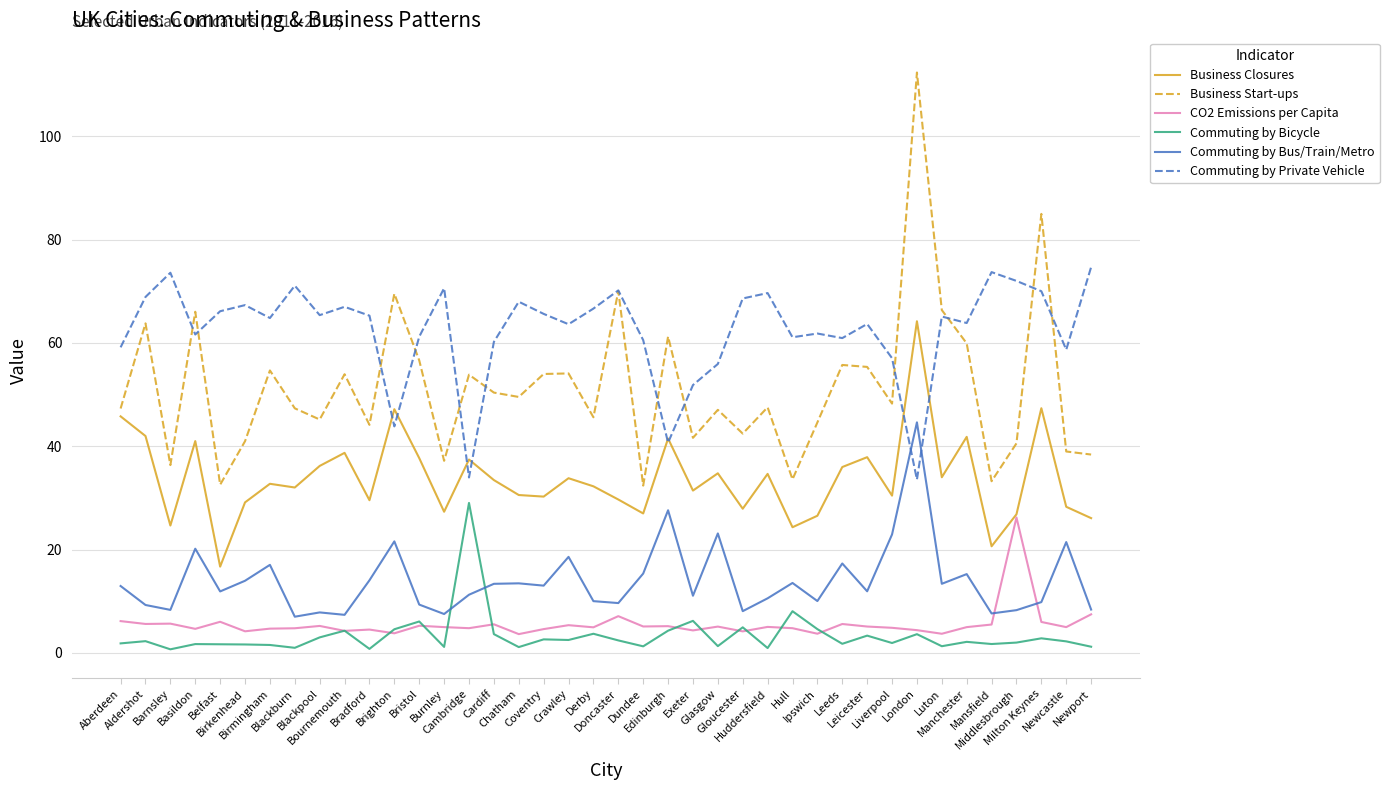

True or false: Commuting by Bus/Train/Metro and Business Closures intersect in this chart.

False